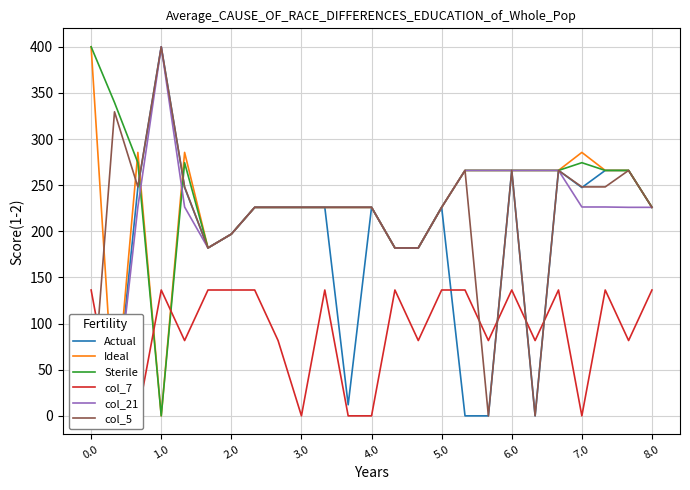

The value of col_21 at 20 is 372.1. True or false?

False